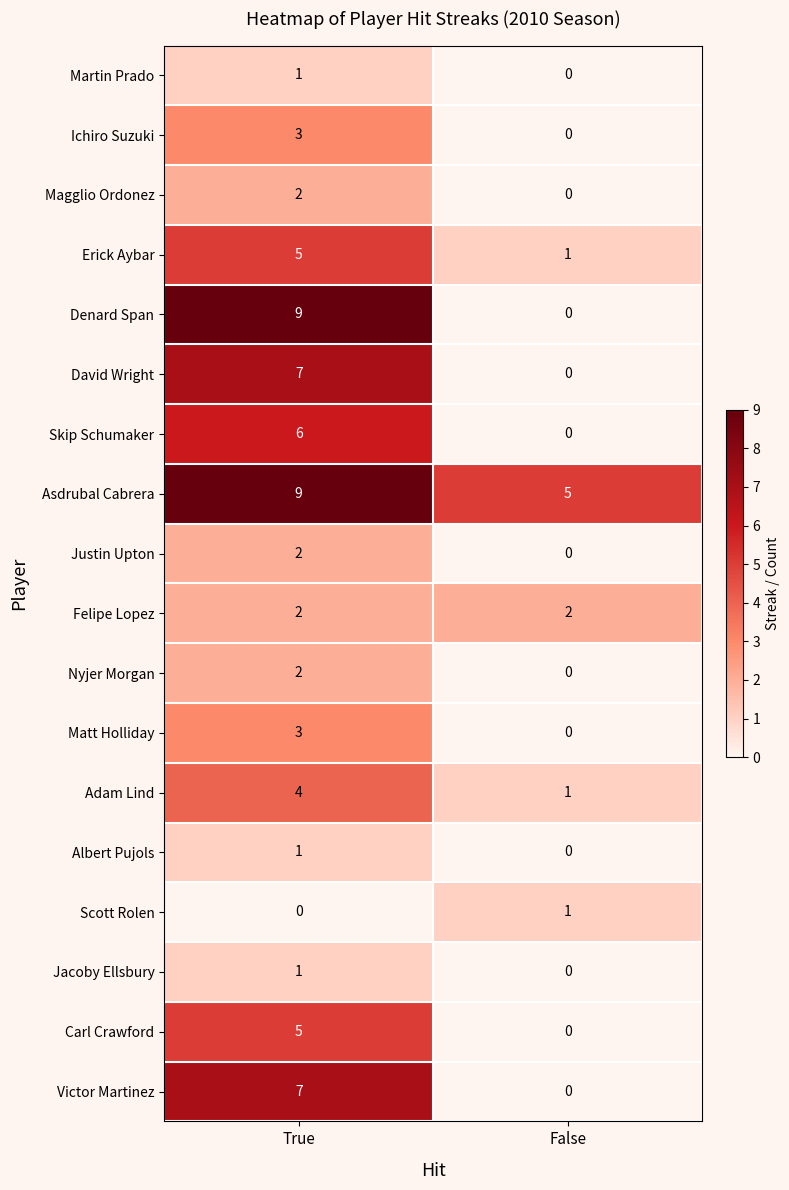

The value of Justin Upton at True is 1. True or false?

False